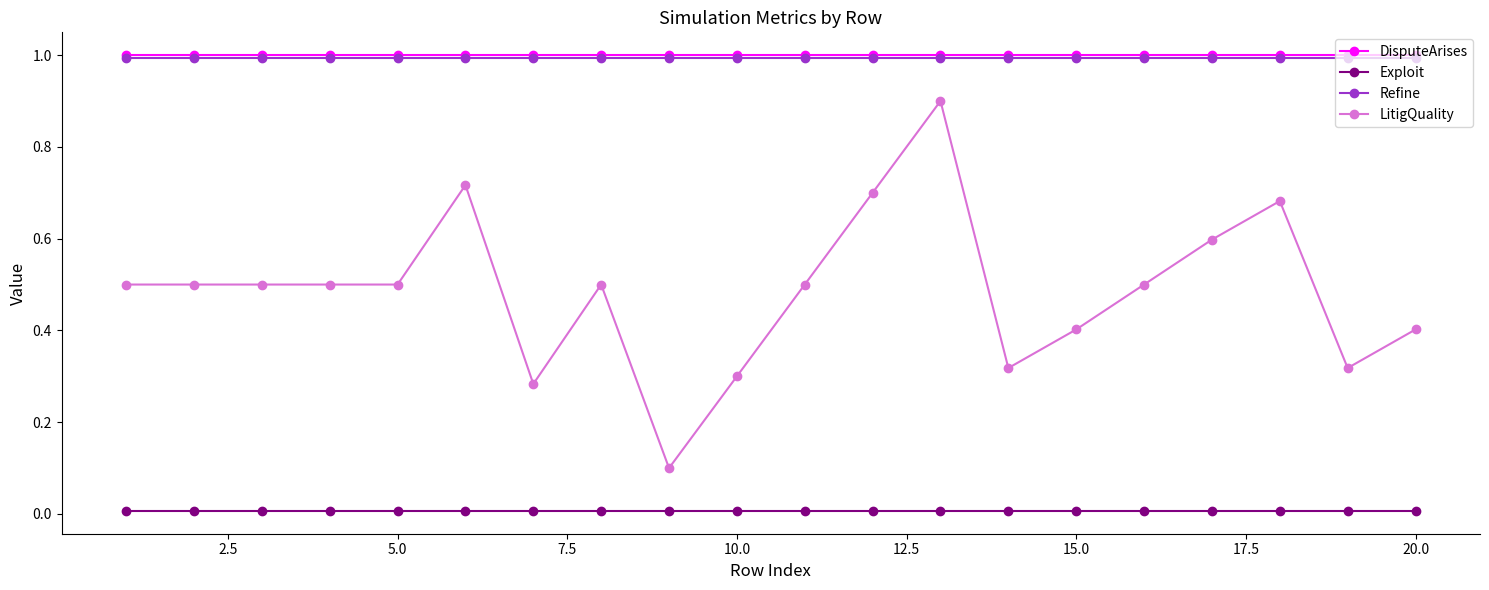

What is the value of the Refine point at the 13th from the left?

1.0